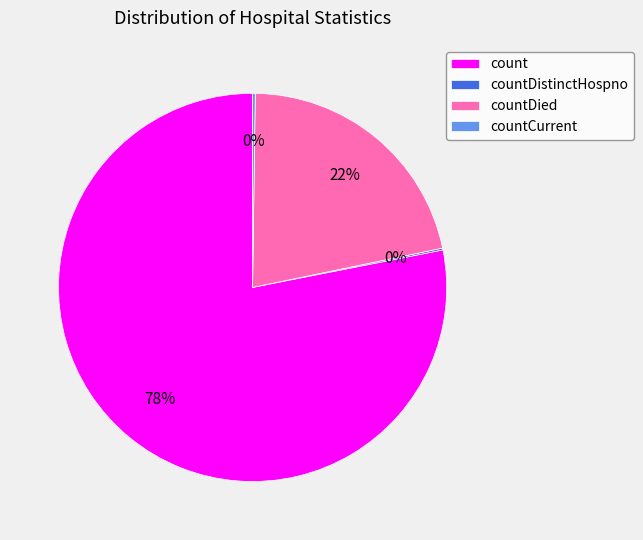

Which slice represents more than half of the pie?

count